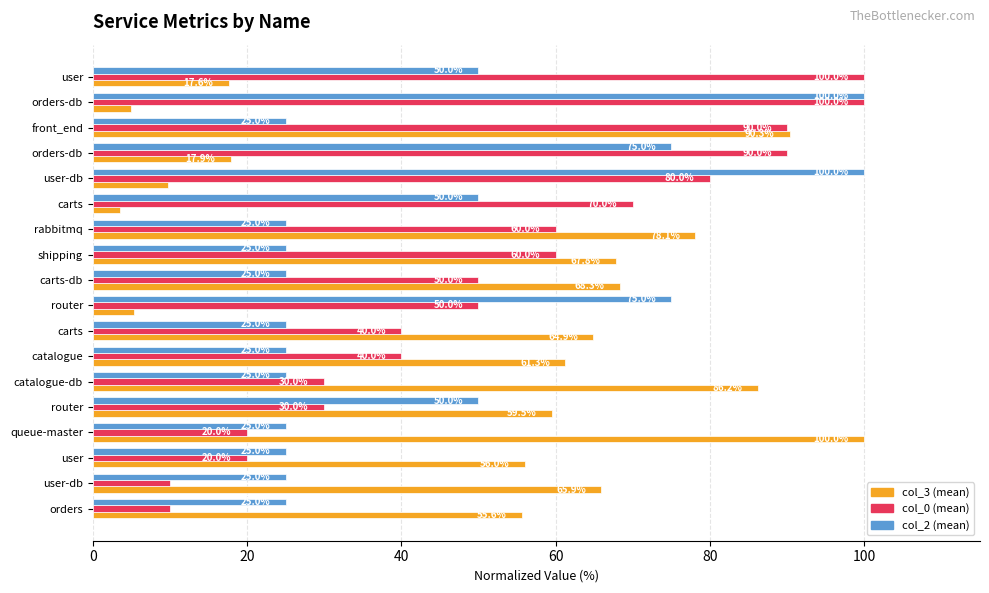

What are all the series names shown in the legend?

col_3 (mean), col_0 (mean), col_2 (mean)